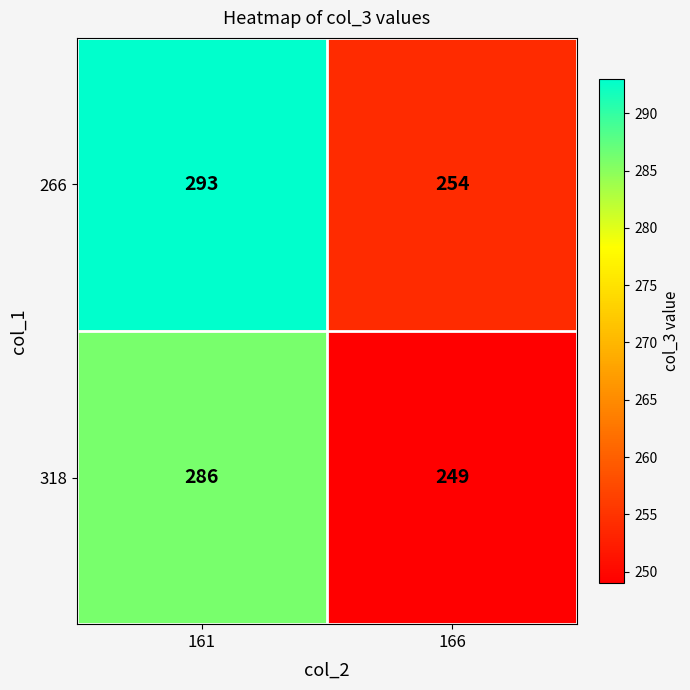

What is the sum of the 266 values at 166 and 161?

547